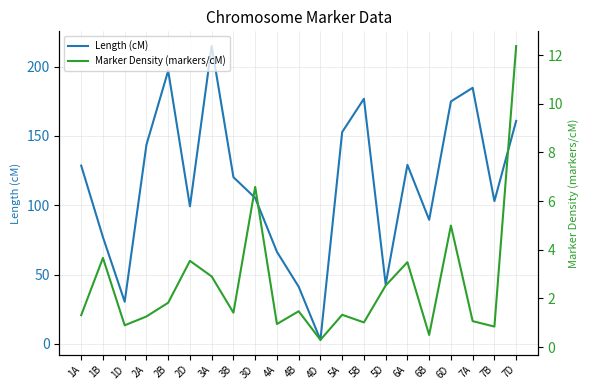

What is the difference between the maximum and minimum values in the Length (cM) series?

211.8